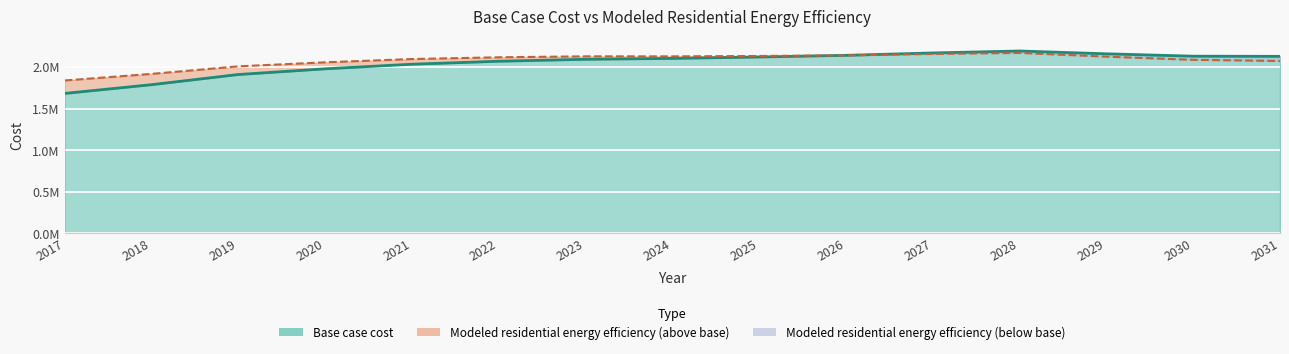

Reading left to right, extract all data points from this chart.

Base case cost: 2017=1681491.5	2018=1786710.7	2019=1908756.7	2020=1977208.0	2021=2032565.7	2022=2068257.8	2023=2091648.0	2024=2102420.1	2025=2119313.1	2026=2139191.1	2027=2167639.0	2028=2191270.5	2029=2157510.1	2030=2128987.8	2031=2127043.6
Modeled residential energy efficiency: 2017=1837141.0	2018=1916304.5	2019=2006913.9	2020=2055336.6	2021=2094604.6	2022=2115653.2	2023=2127085.2	2024=2126714.0	2025=2131407.9	2026=2138648.7	2027=2155883.1	2028=2168476.3	2029=2123226.8	2030=2085248.7	2031=2071524.0